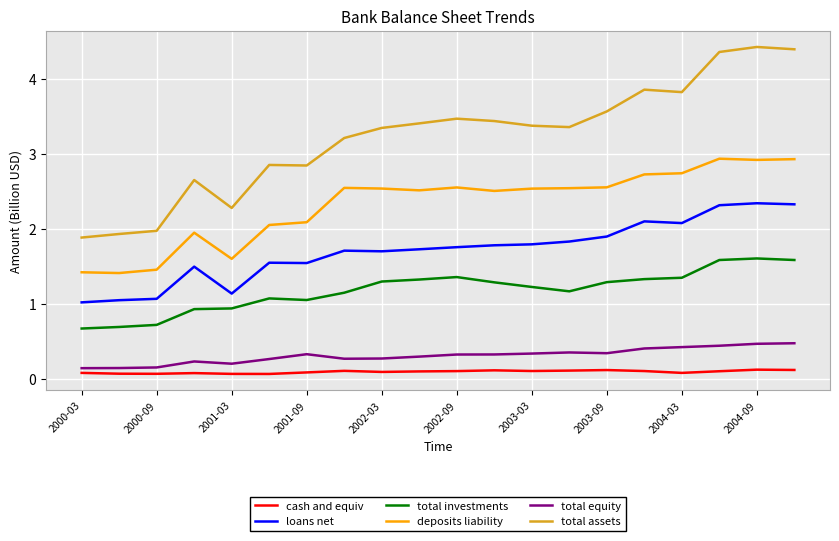

What is the difference between the maximum and second lowest values in the total investments series?

0.9